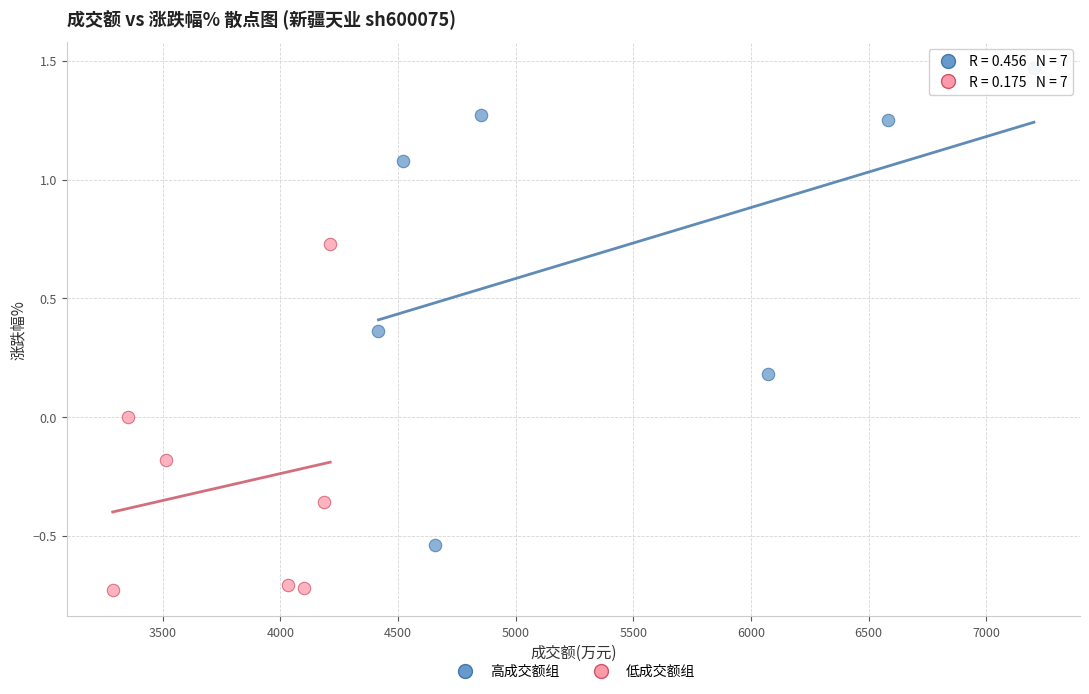

Which series has the largest Y range (max minus min)?

高成交额组